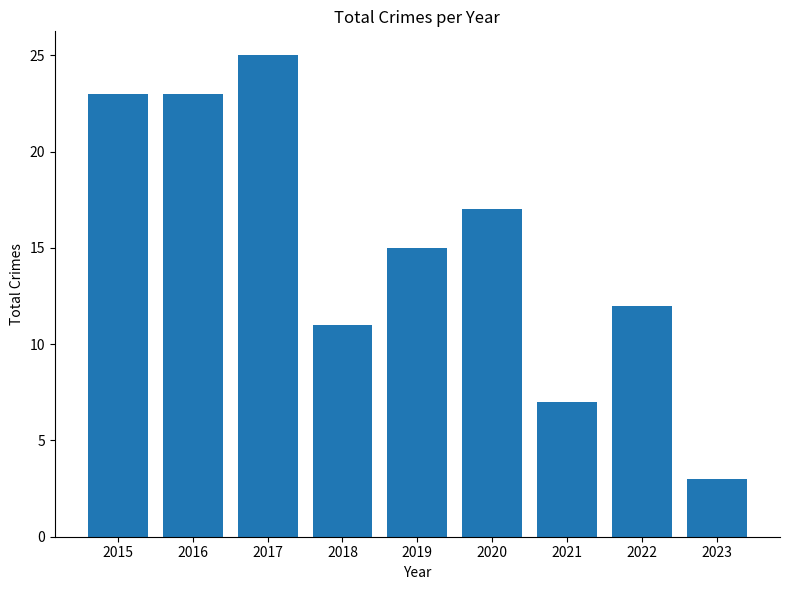

What value does the data have at 2017?

25